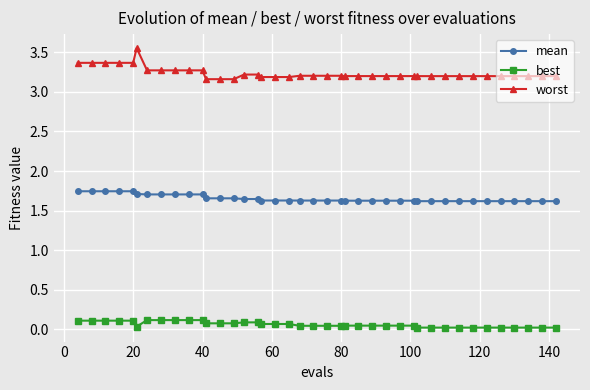

List the series in order of their peak value, highest first.

worst, mean, best